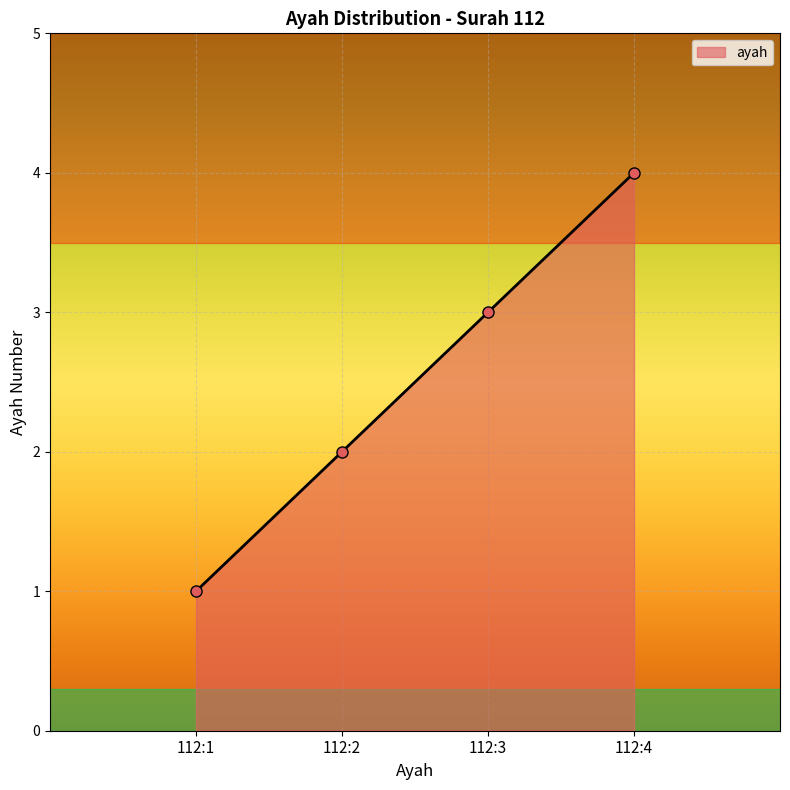

How many data points are less than 3?

2